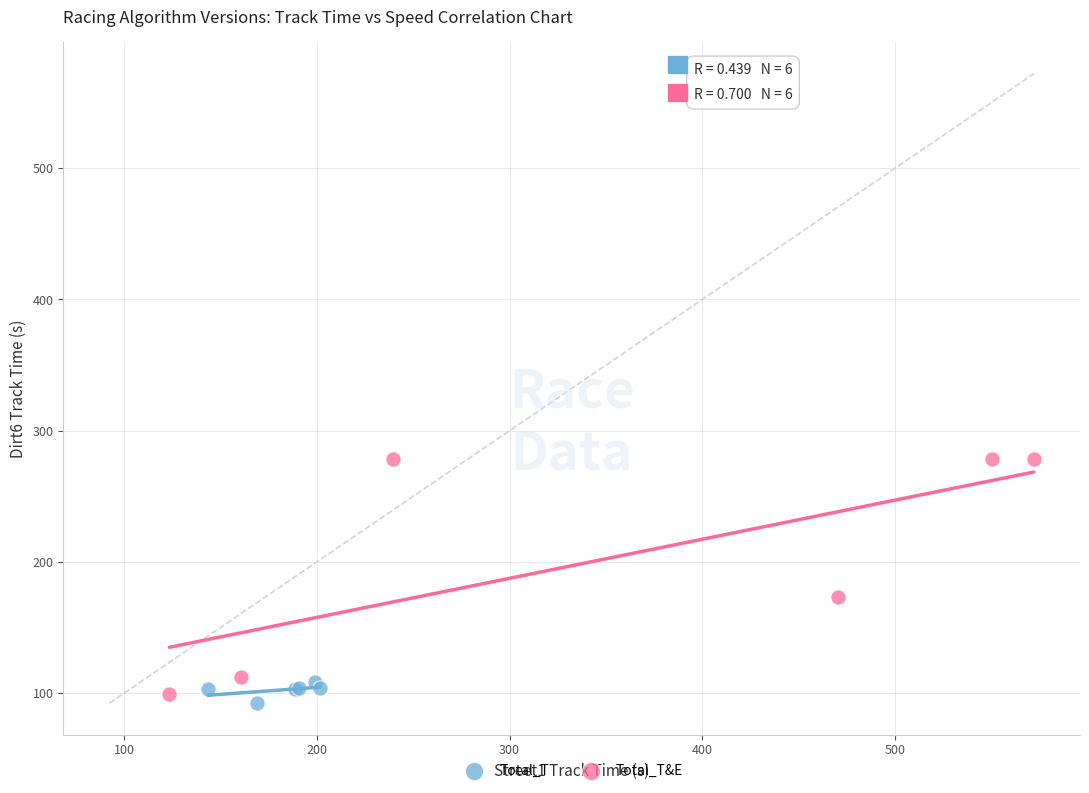

Which series has the largest Y range (max minus min)?

Total_T&E